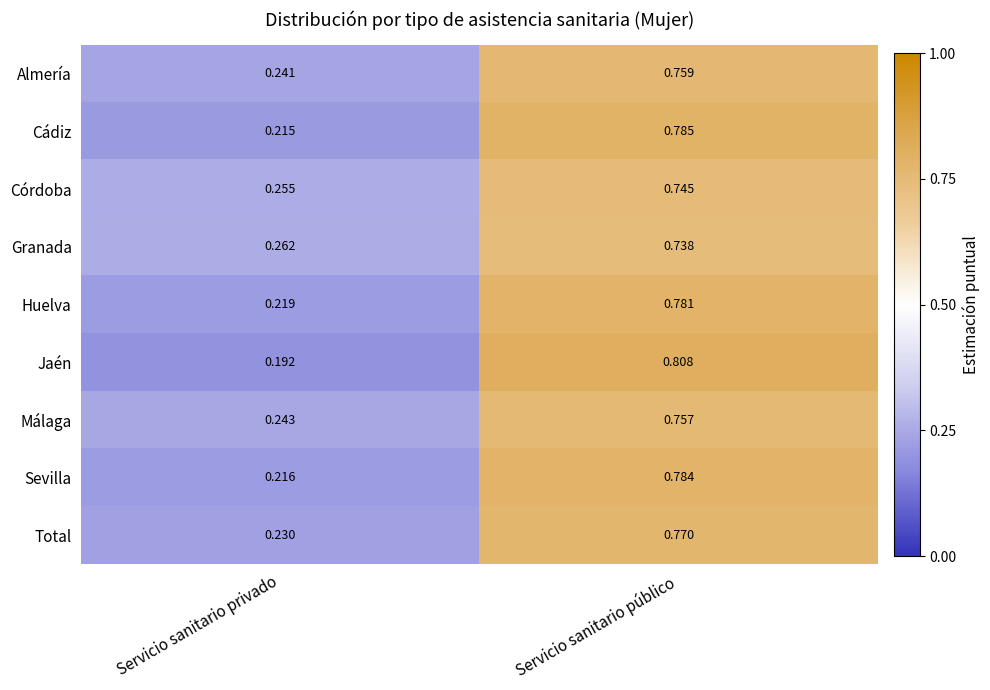

At Servicio sanitario público, list the series in order from largest to smallest.

Jaén, Cádiz, Sevilla, Huelva, Total, Almería, Málaga, Córdoba, Granada